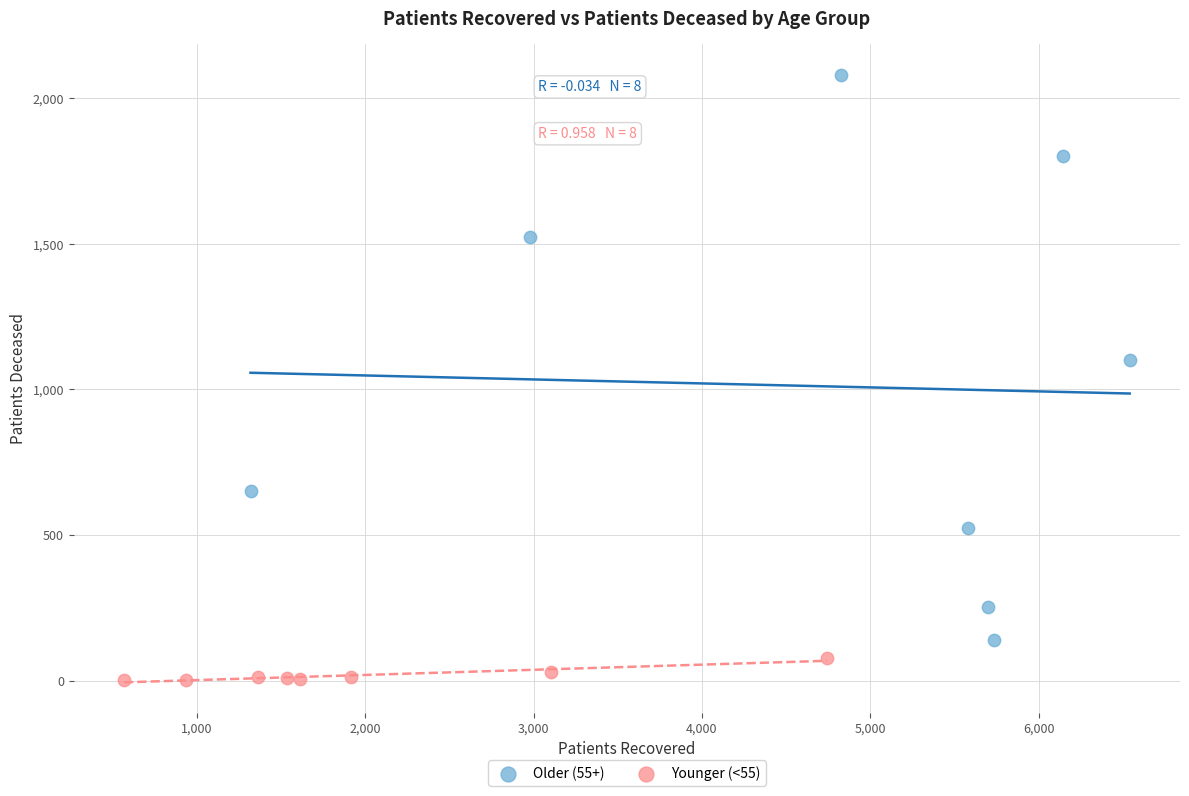

Which series has the largest Y range (max minus min)?

Older (55+)